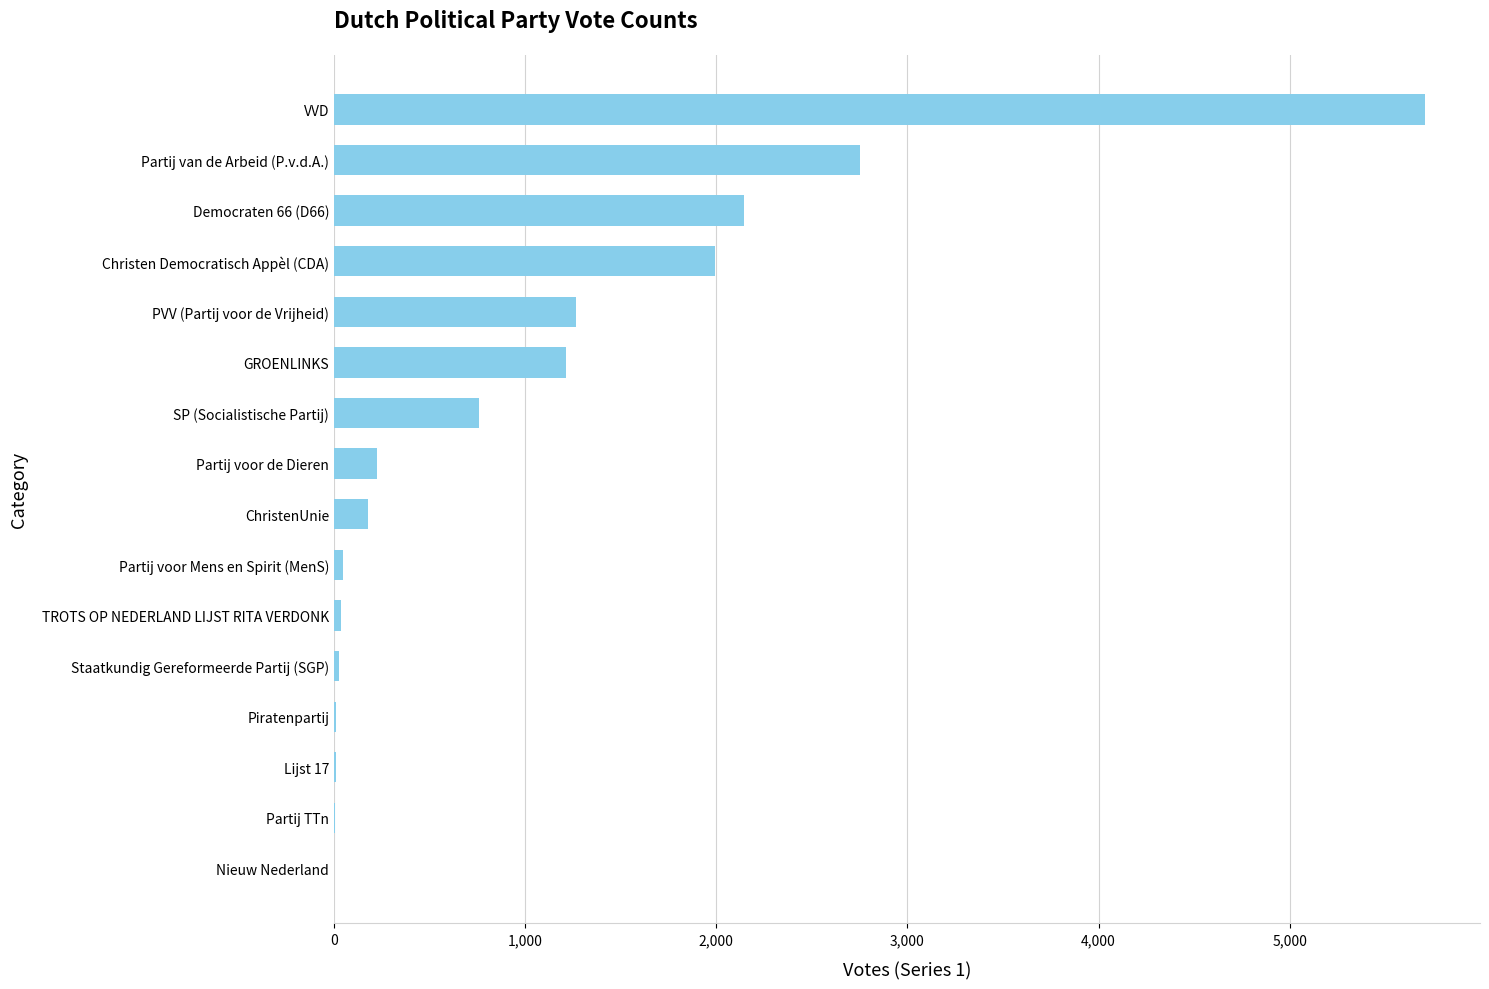

How many data points does each series have?

16